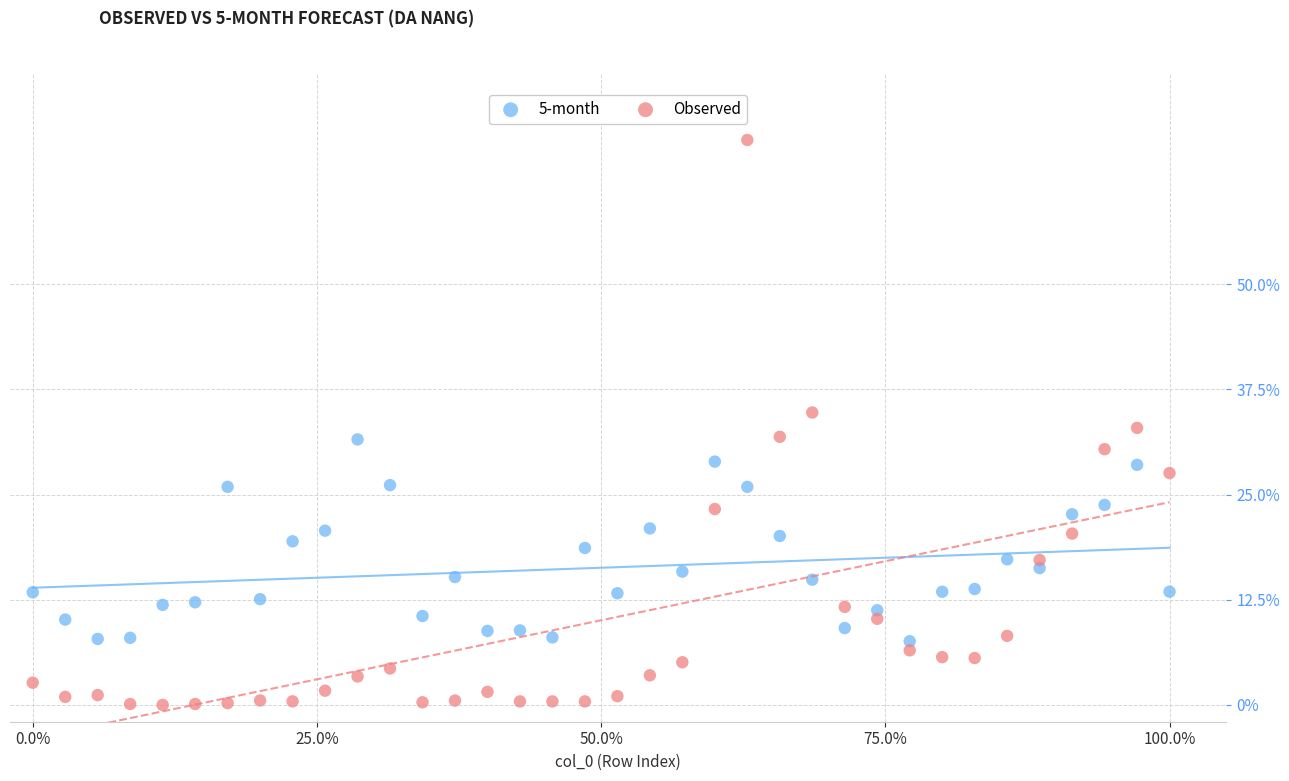

Which series contains the highest Y value?

Observed